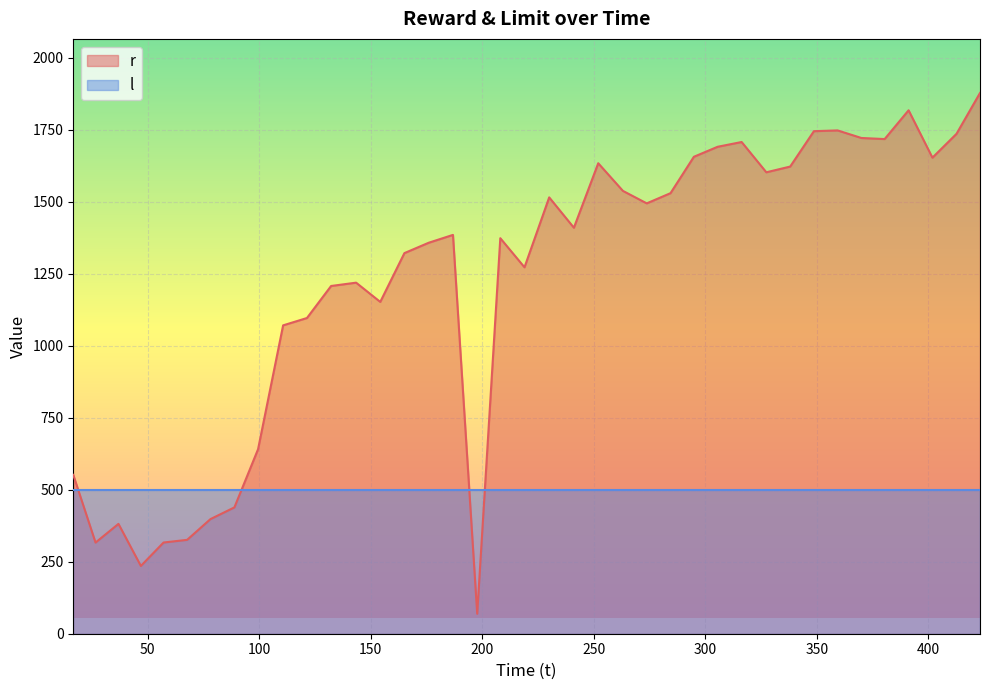

What is the sum of the values at 78.088614 and 99.436708?

1038.4